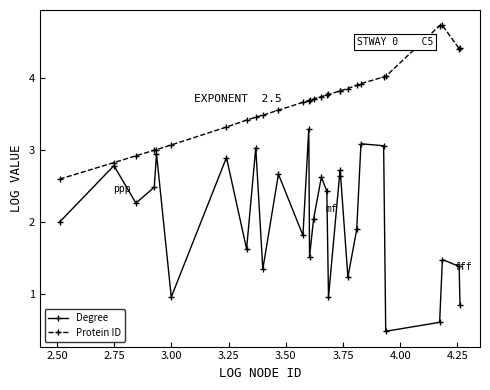

Count the number of data series in this chart.

2